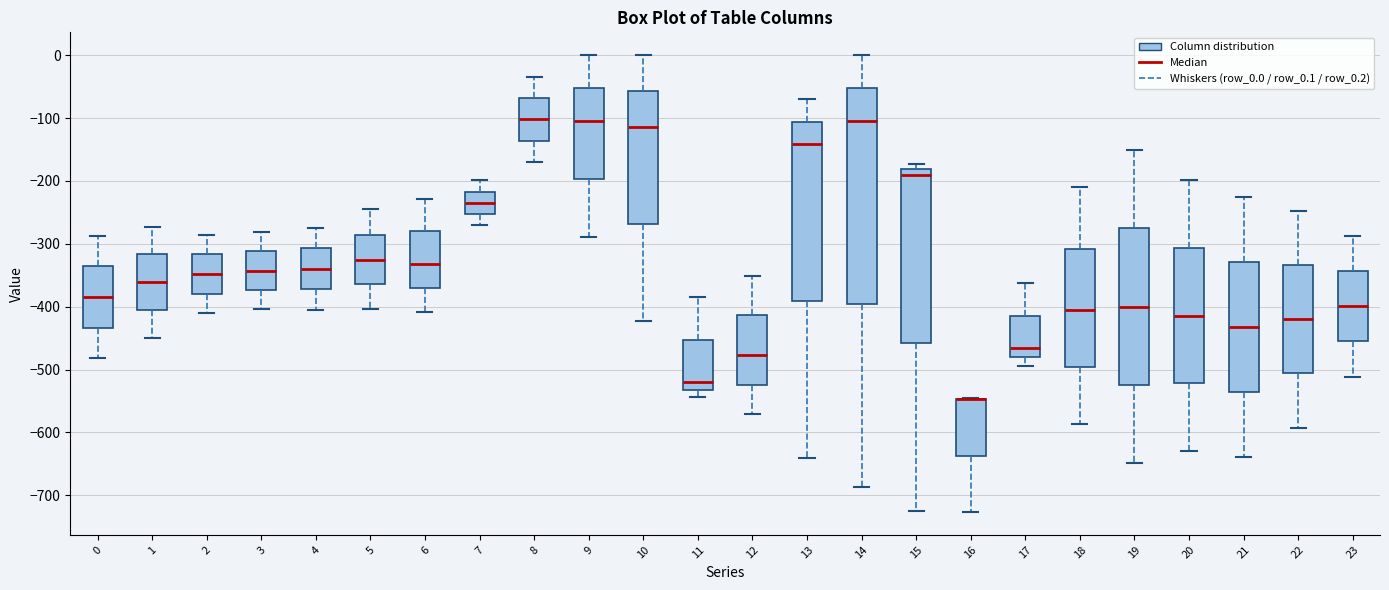

Where does the median line of the box at x = 7 sit on the y-axis? The values are not printed on the chart, so give them approximately, as read against the axis.

-230